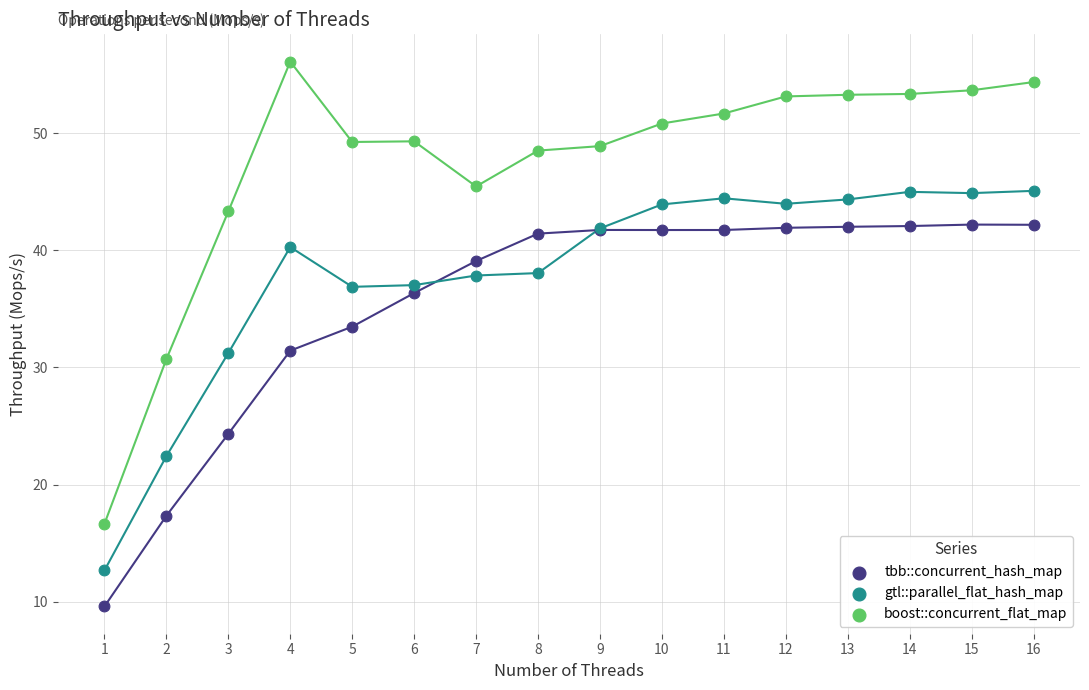

Which series contains the lowest Y value?

tbb::concurrent_hash_map